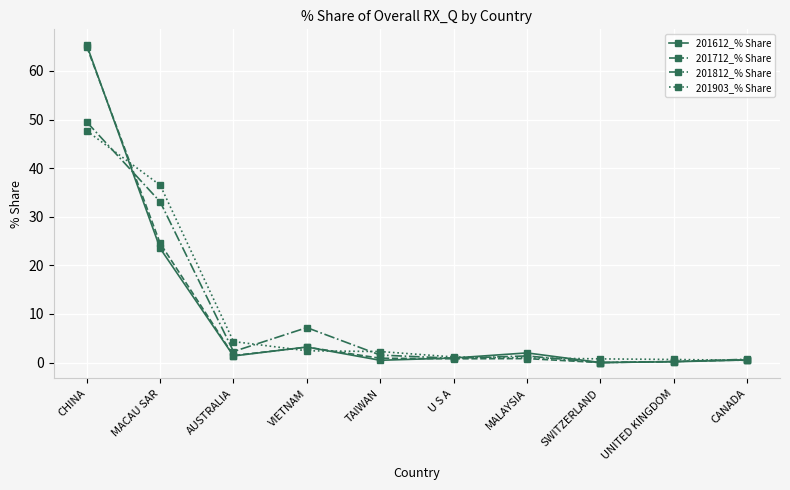

True or false: 201612_% Share and 201812_% Share intersect in this chart.

True